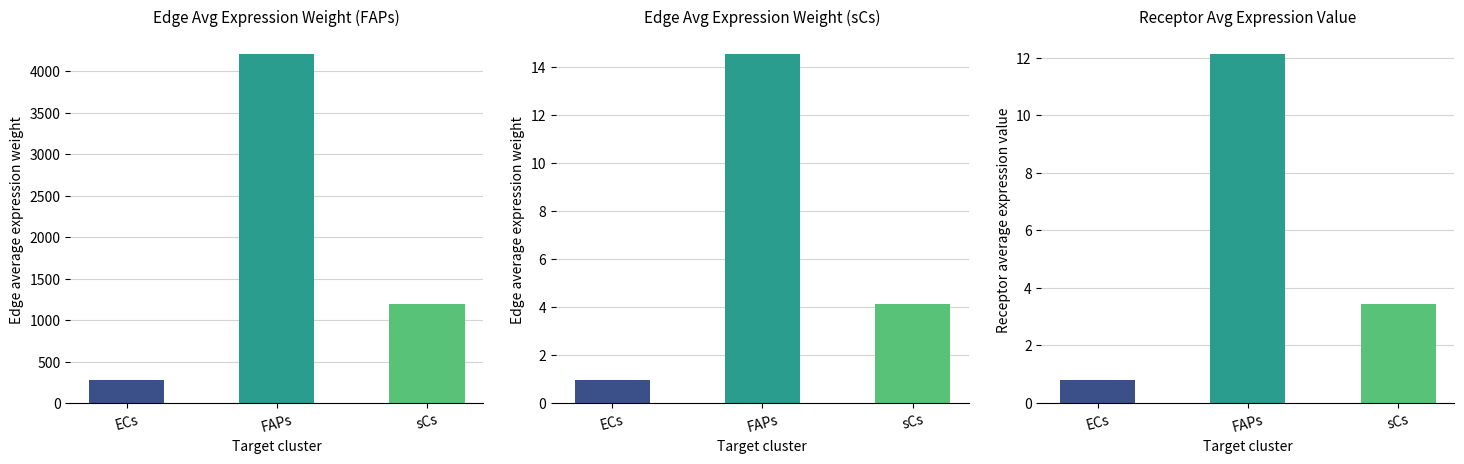

Reading left to right, extract all data points from this chart.

Edge average expression weight: ECs=282.0	FAPs=4205.0	sCs=1189.5
Edge average expression weight (sCs): ECs=1.0	FAPs=14.6	sCs=4.1
Receptor average expression value: ECs=0.8	FAPs=12.1	sCs=3.4